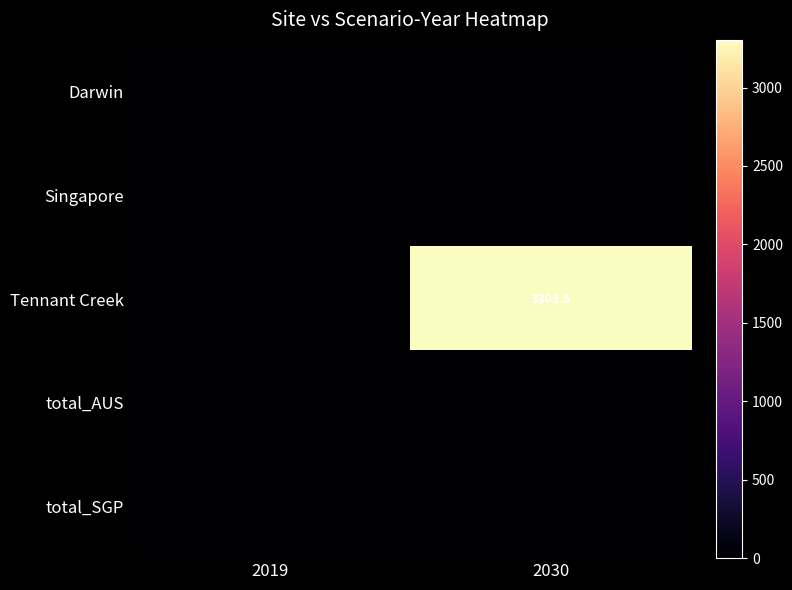

At which category is the sum across all series the highest?

2030